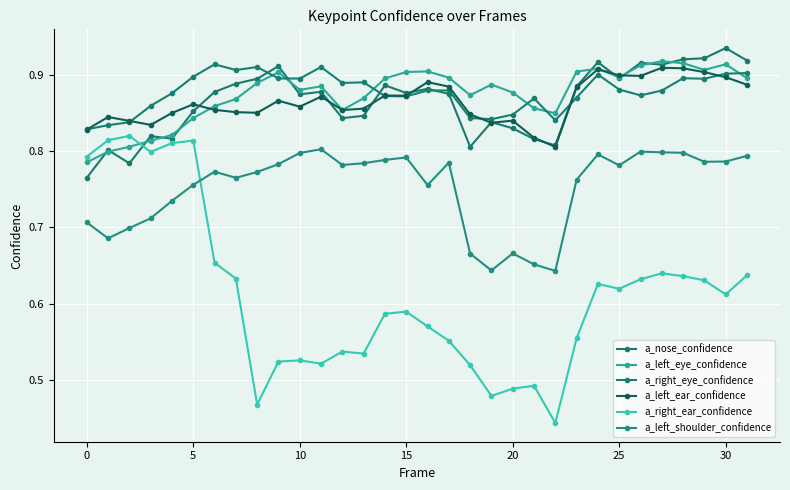

Where is the first local maximum for a_left_eye_confidence?

9